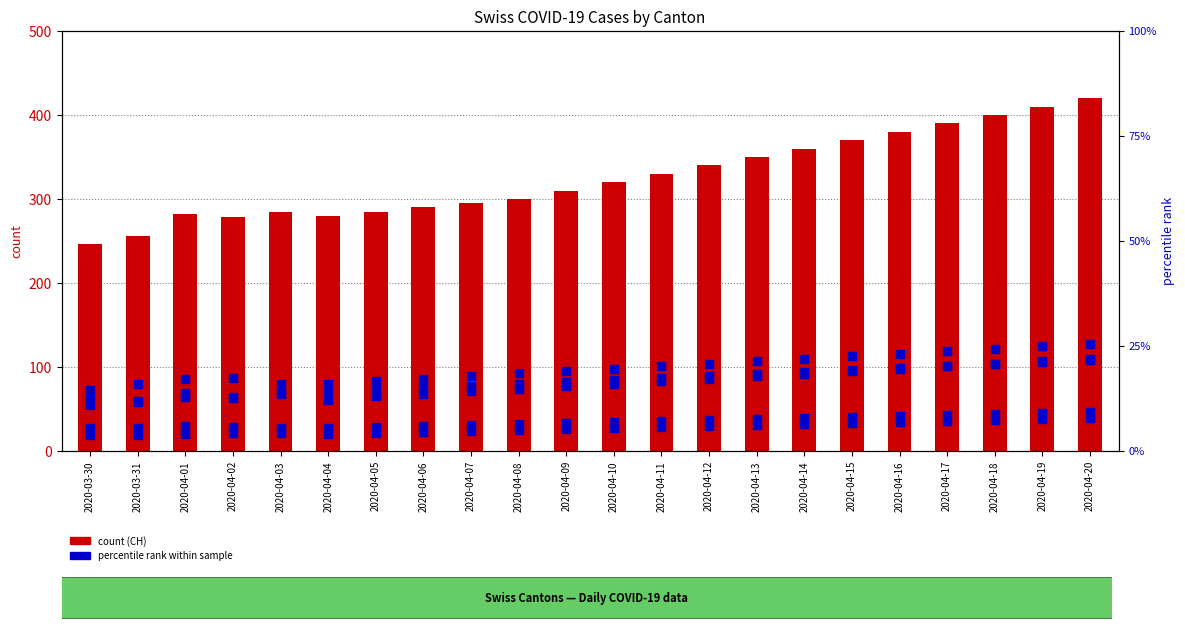

Which series reaches the maximum Y coordinate?

CH (count)